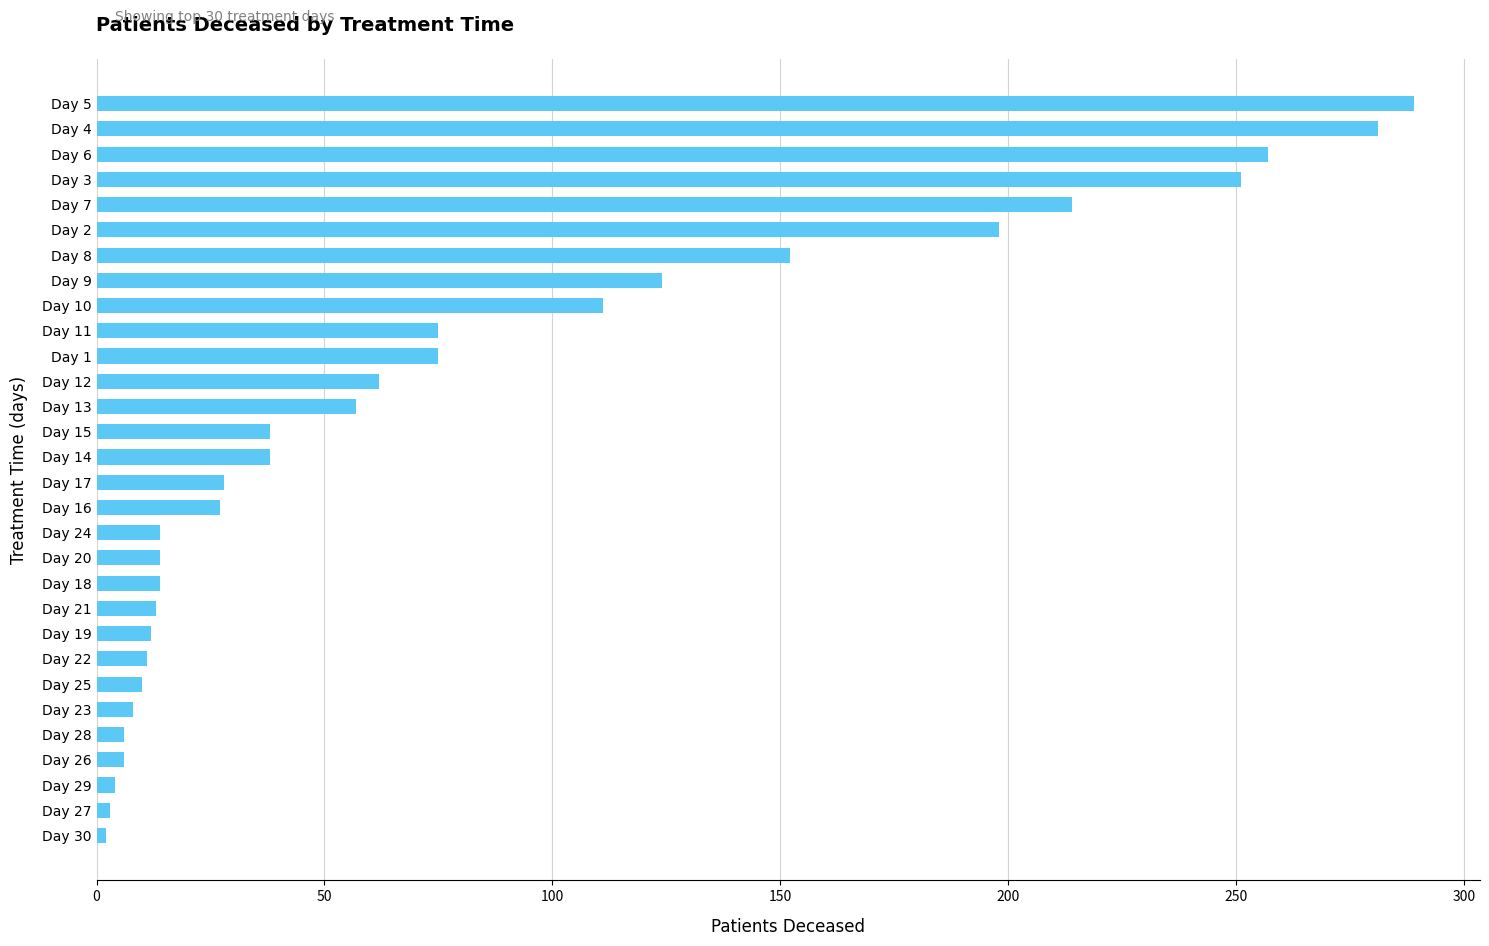

What is the sum of all values?

2394